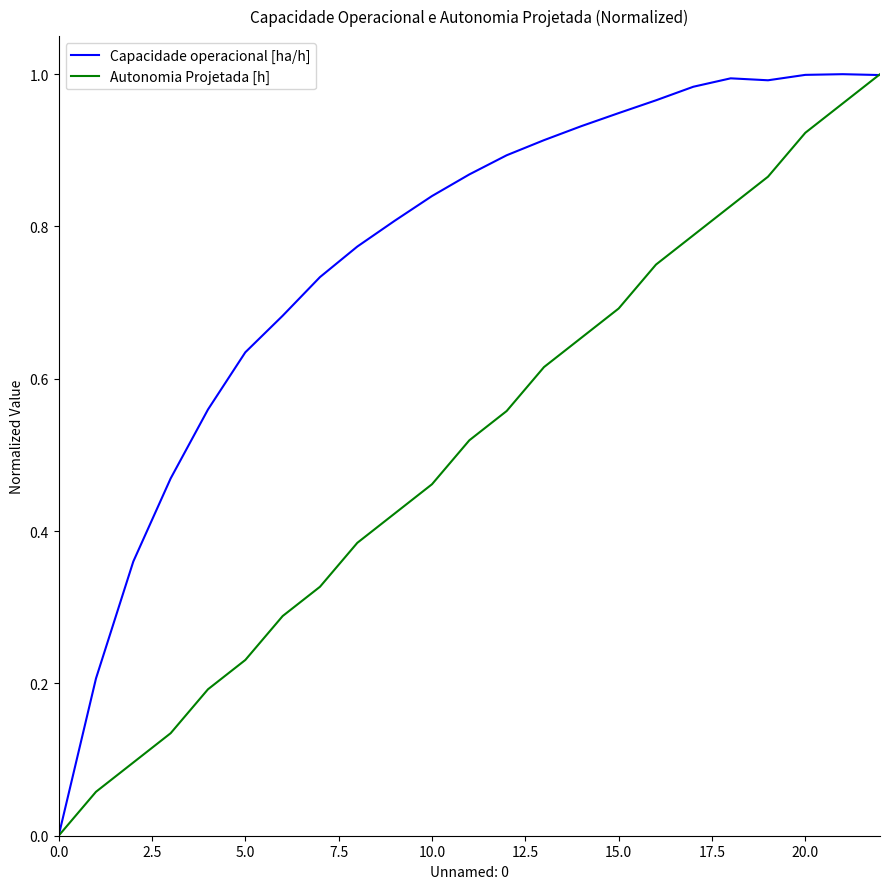

List the series in order of their overall mean, highest first.

Capacidade operacional [ha/h], Autonomia Projetada [h]